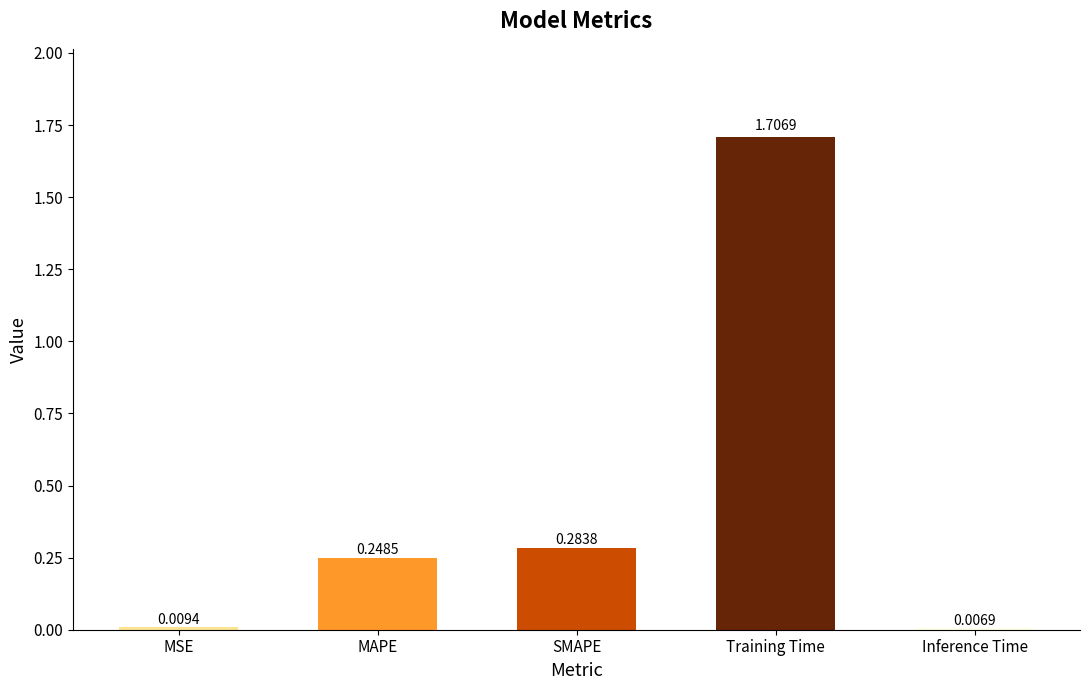

How many bars are there in total?

5